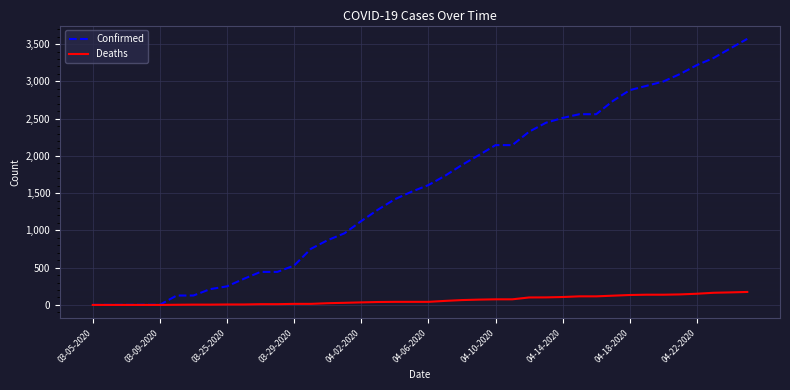

Rank the series by their maximum value, from highest to lowest.

Confirmed, Deaths